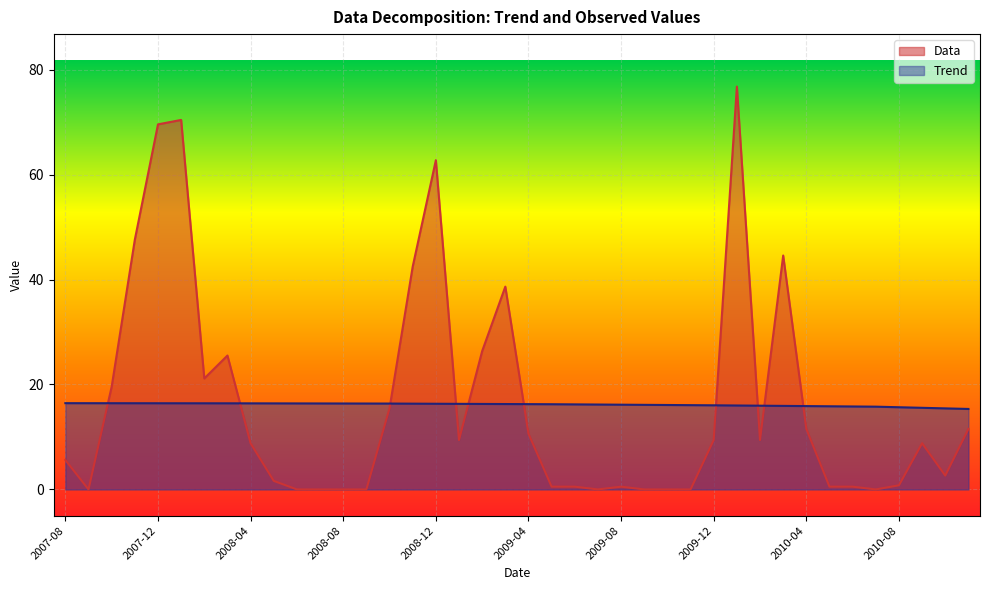

Which series ends up on top after the final intersection of Data and Trend?

Trend